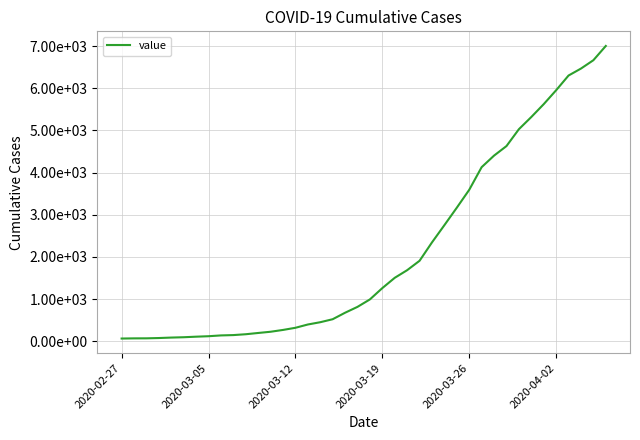

Where does the data first go above 992?

2020-03-19